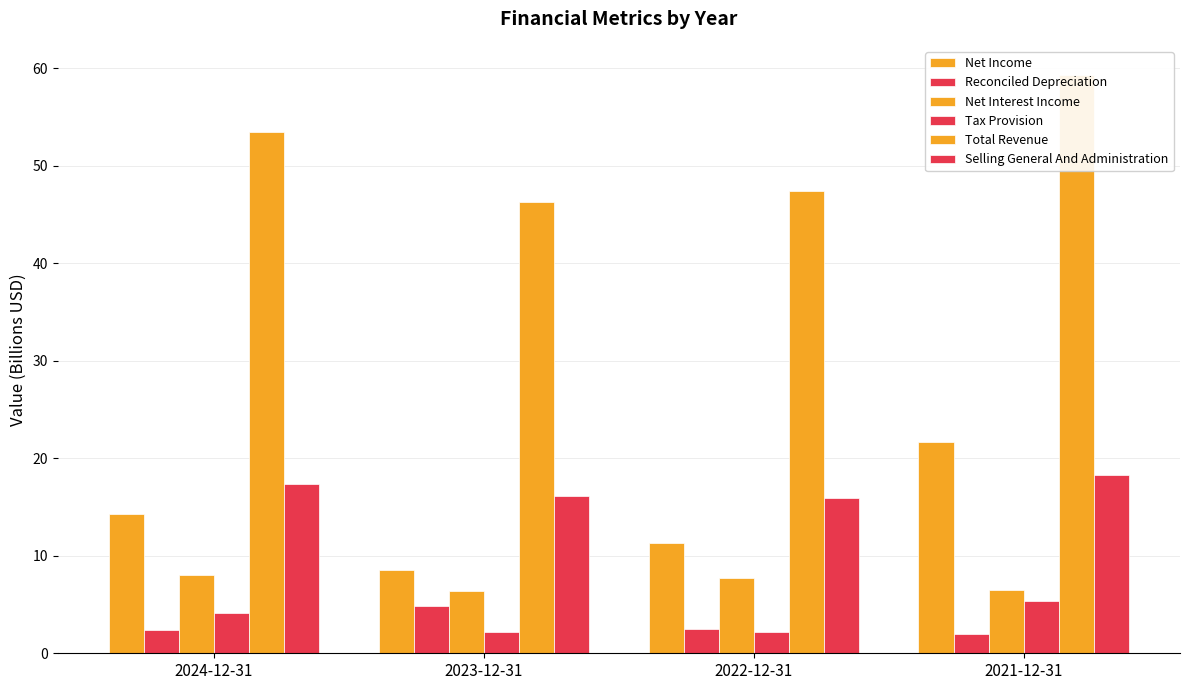

Are the bars grouped side by side (vs. stacked)?

Yes